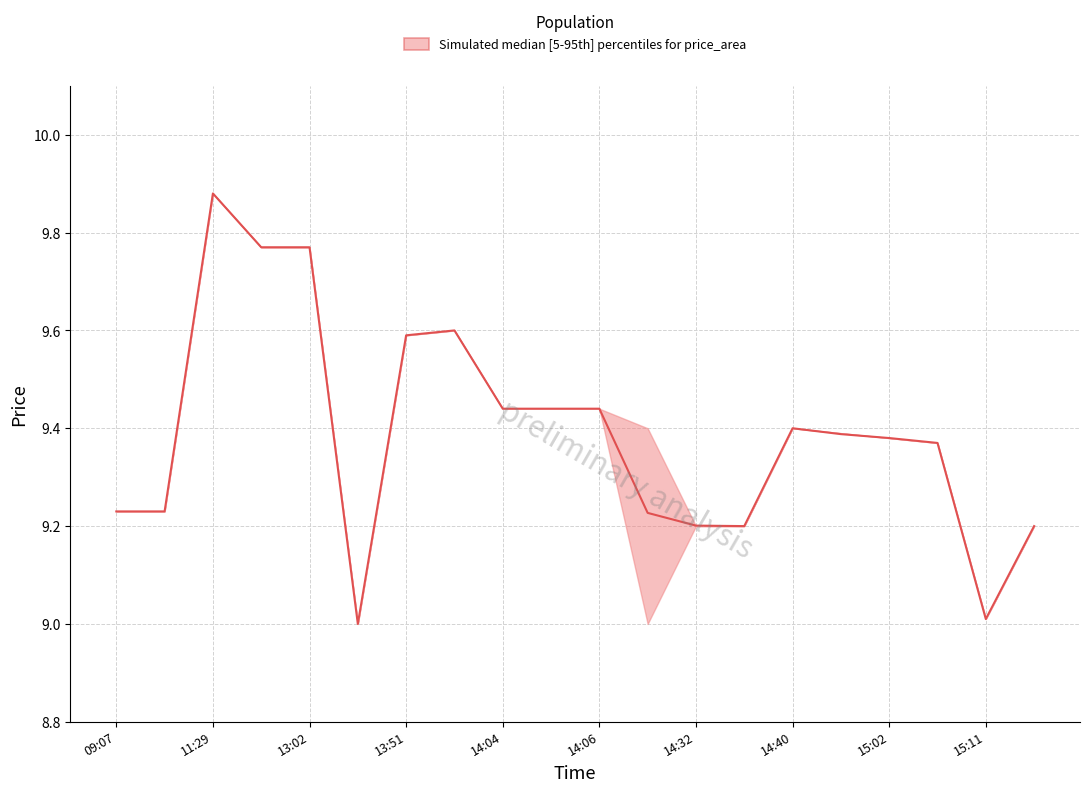

What is the smallest value displayed?

9.0